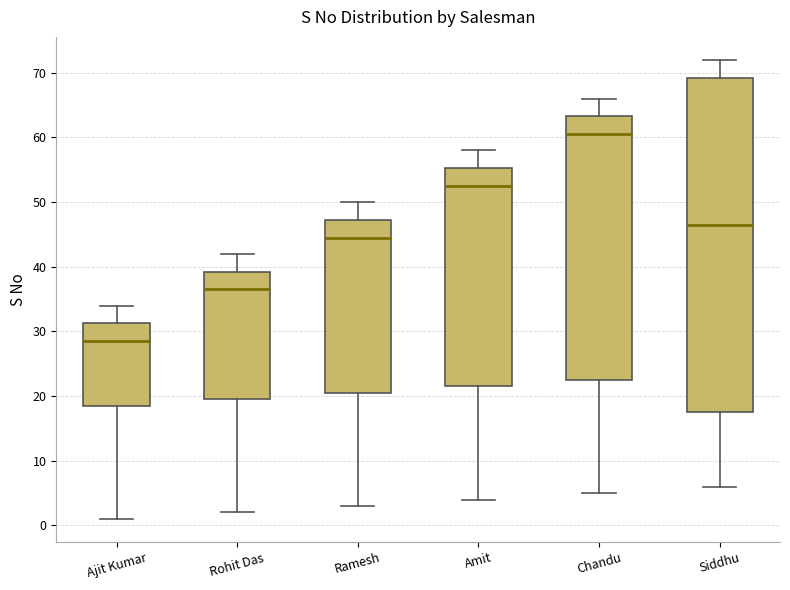

Reading left to right, read every box against the y-axis: the position of its median line, the range the box covers, and the ends of its whiskers. The values are not printed on the chart, so give them approximately, as read against the axis.

Ajit Kumar: median 29, box 19 to 31, whiskers 1 to 34
Rohit Das: median 37, box 20 to 39, whiskers 2 to 42
Ramesh: median 45, box 21 to 47, whiskers 3 to 50
Amit: median 53, box 22 to 55, whiskers 4 to 58
Chandu: median 61, box 23 to 63, whiskers 5 to 66
Siddhu: median 47, box 18 to 69, whiskers 6 to 72